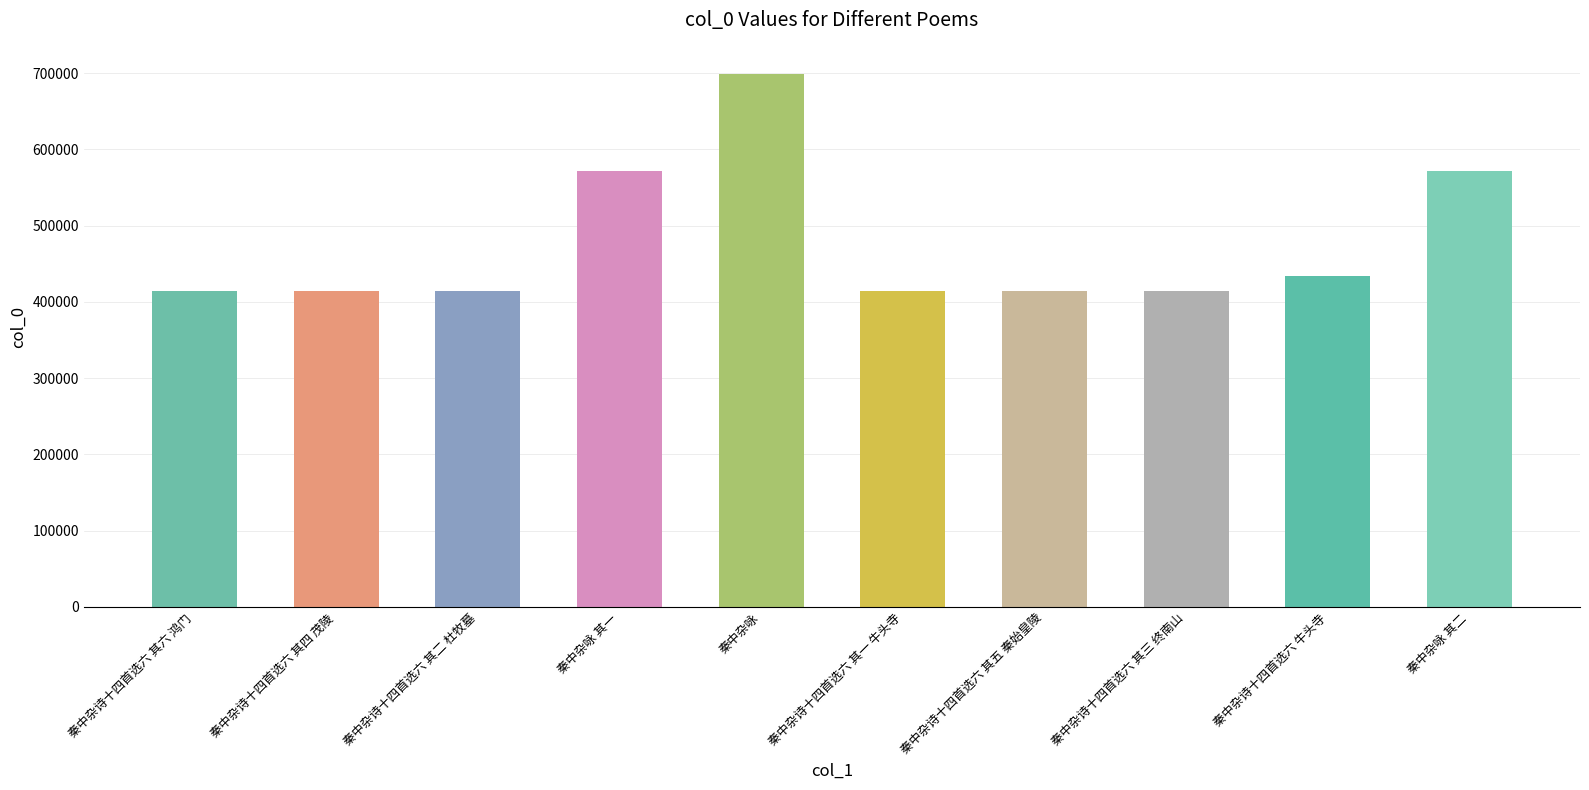

The chart shows a value of 941234 at 秦中杂咏 其一. True or false?

False